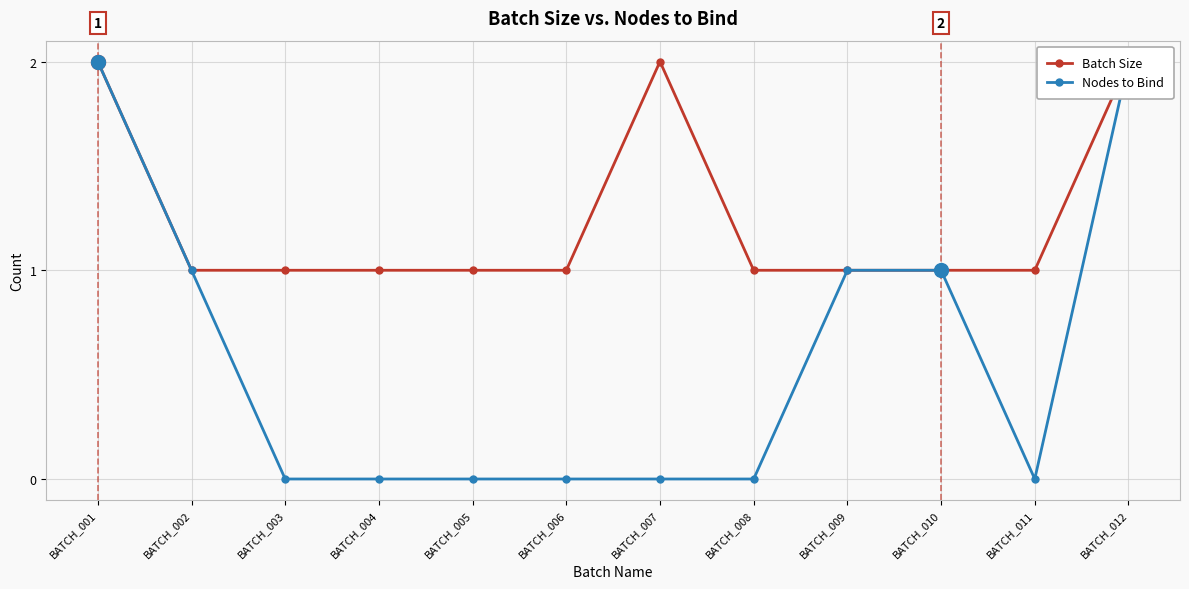

The value of Nodes to Bind at BATCH_010 is 2. True or false?

False